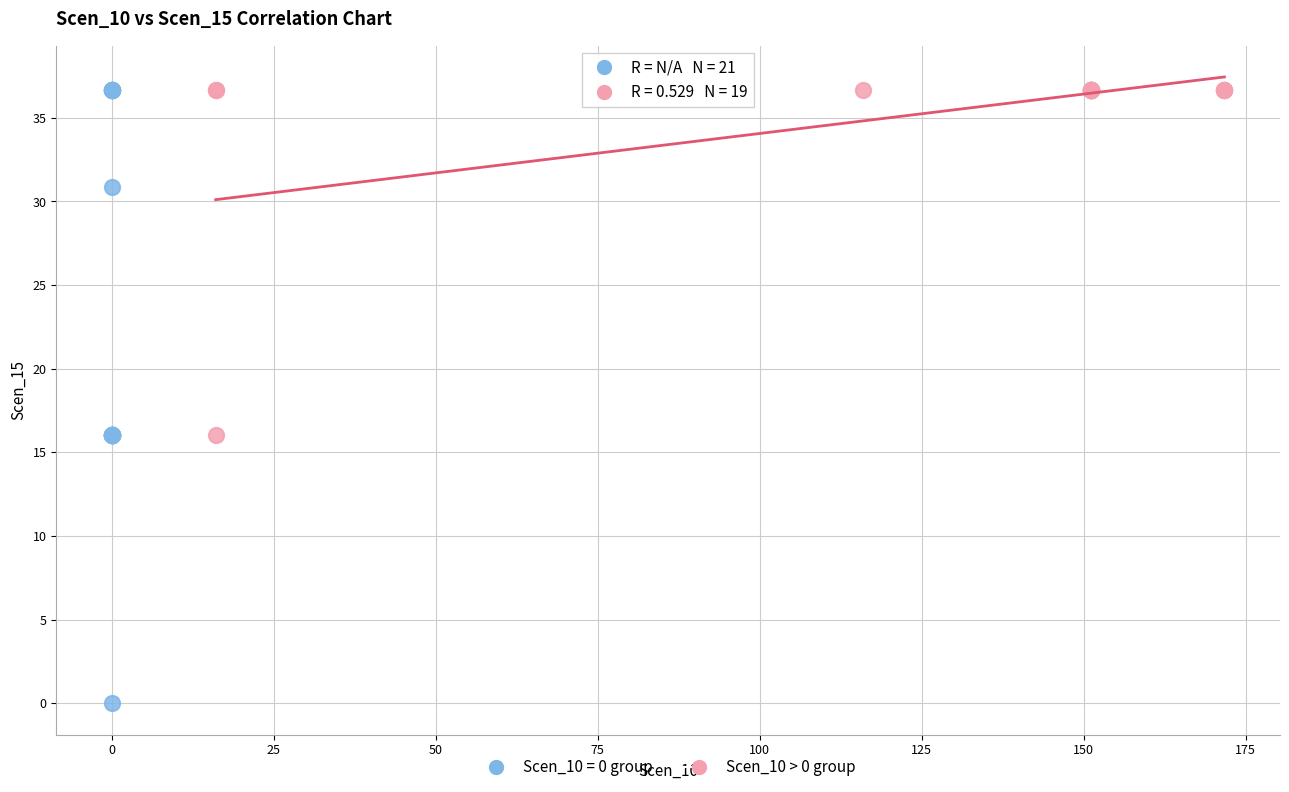

Which series contains the lowest Y value?

Scen_10 = 0 group